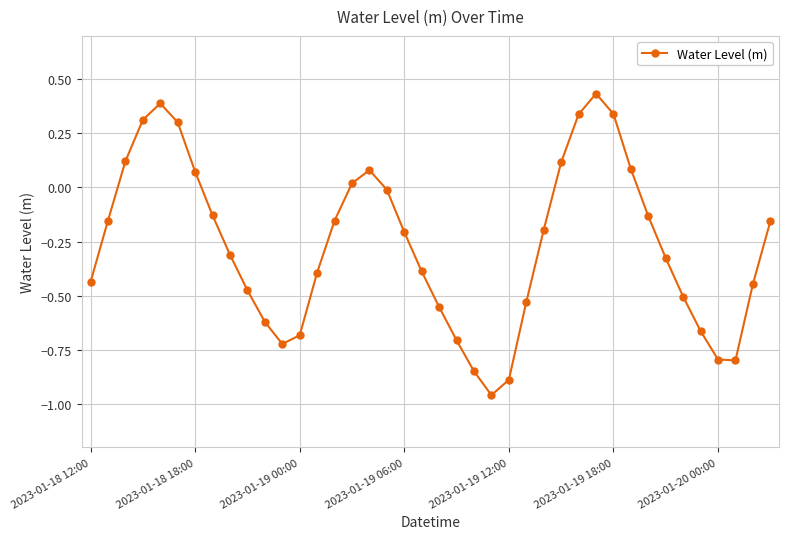

What is the difference between the maximum and minimum values?

1.4